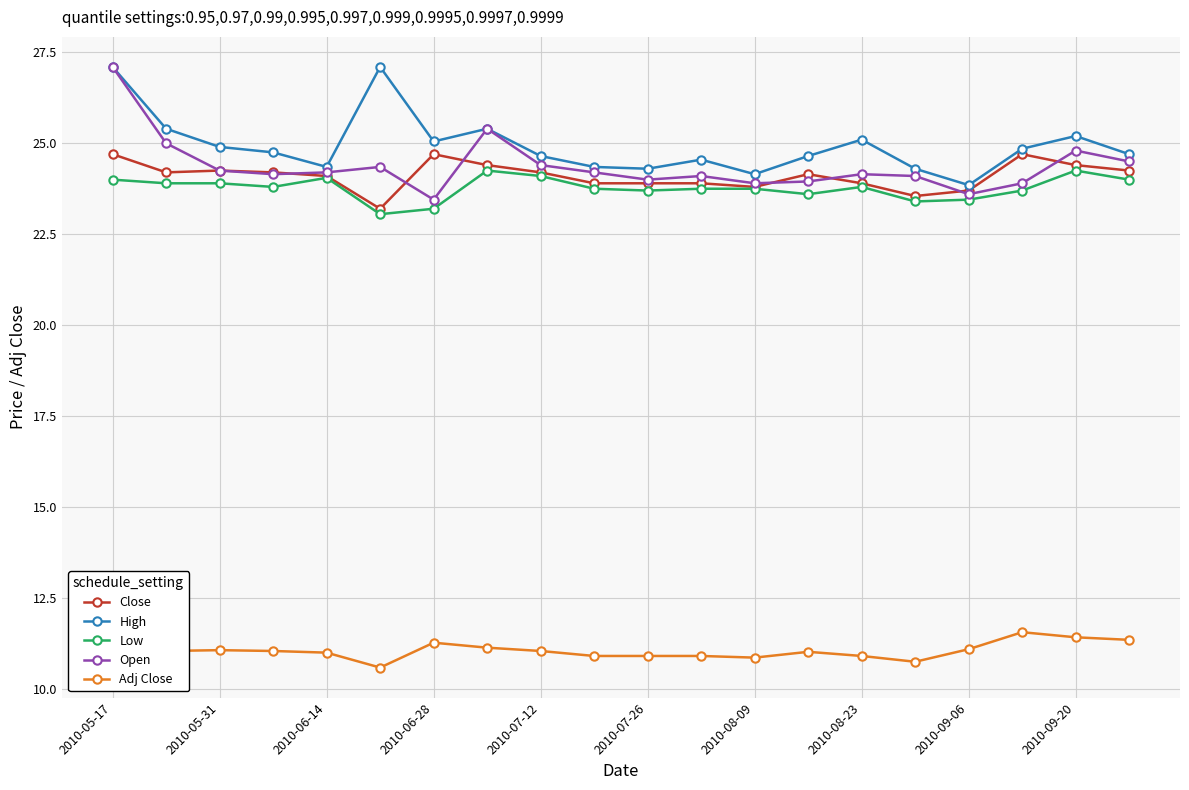

At how many categories does at least one series exceed 24?

19